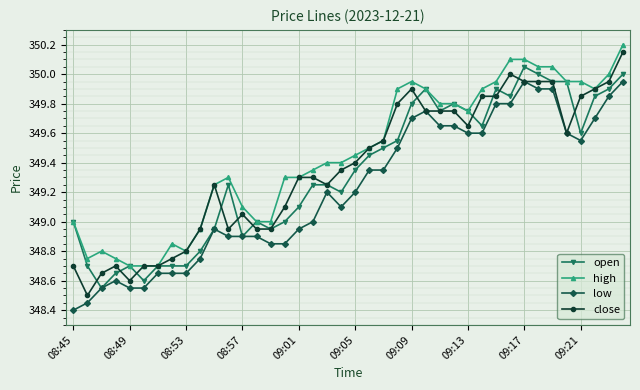

Which series has the largest total across all categories?

high